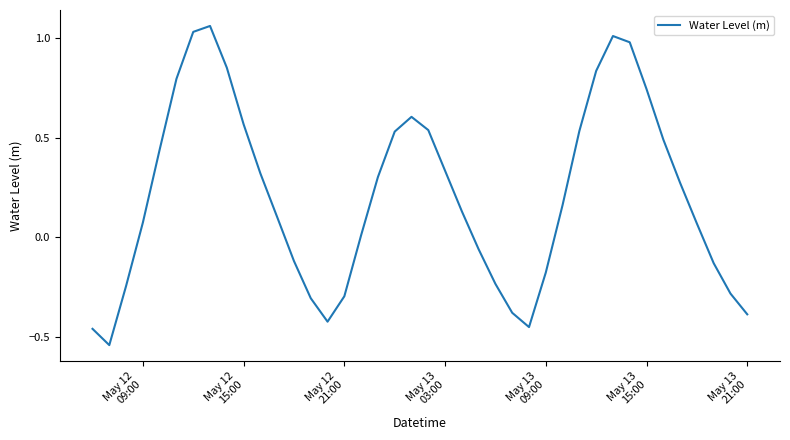

How many positive values are there?

25